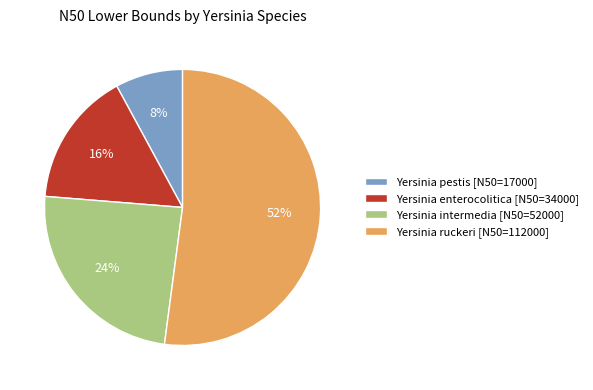

Approximately how many times larger is the value at Yersinia enterocolitica [N50=34000] compared to Yersinia pestis [N50=17000]?

2.0